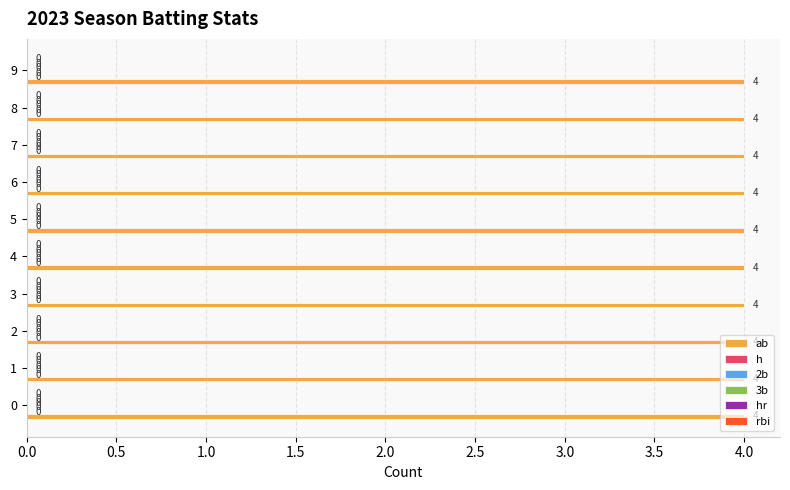

What is the spread (max minus min) of values at 0?

4